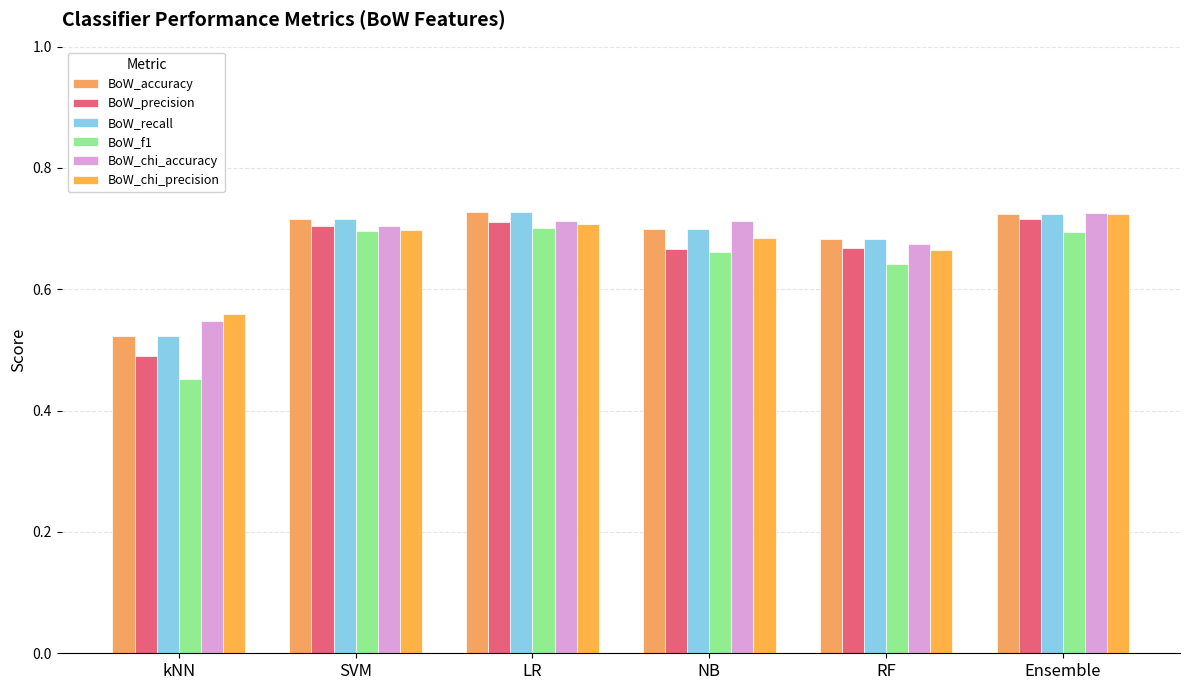

At how many categories does at least one series exceed 0?

6